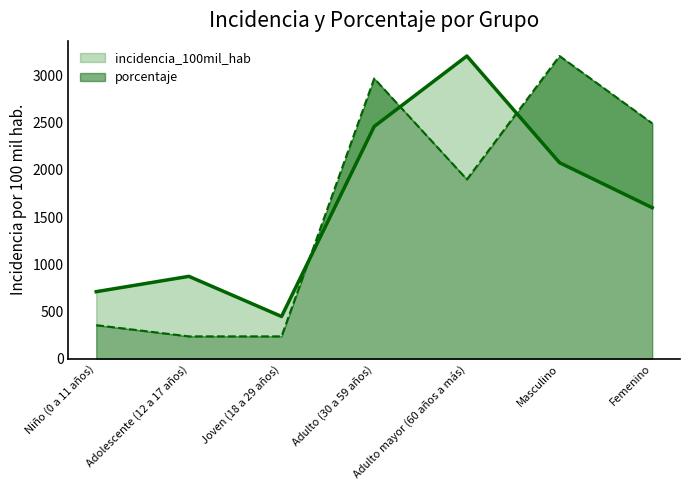

At which category is the sum across all series the highest?

Adulto (30 a 59 años)